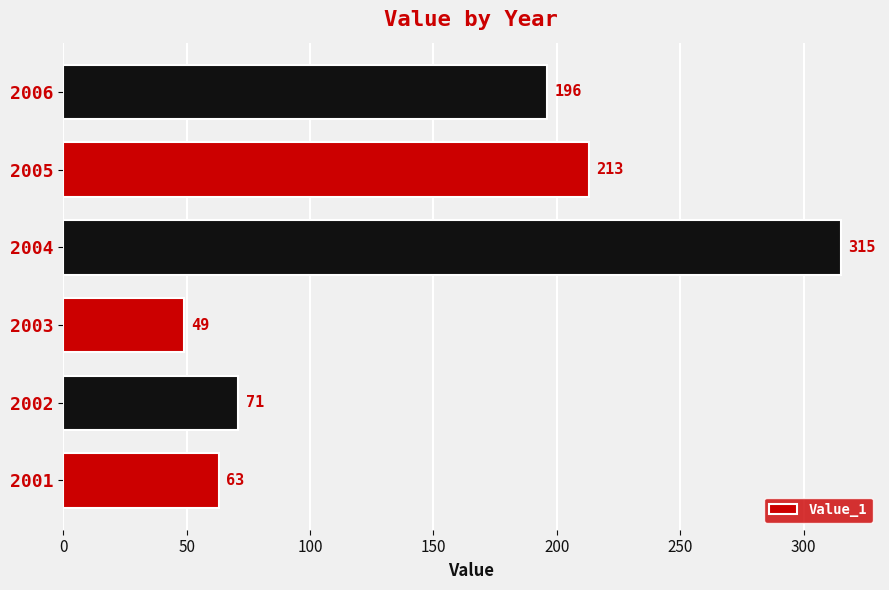

Reading bottom to top, extract all data points from this chart.

2001=63	2002=71	2003=49	2004=315	2005=213	2006=196